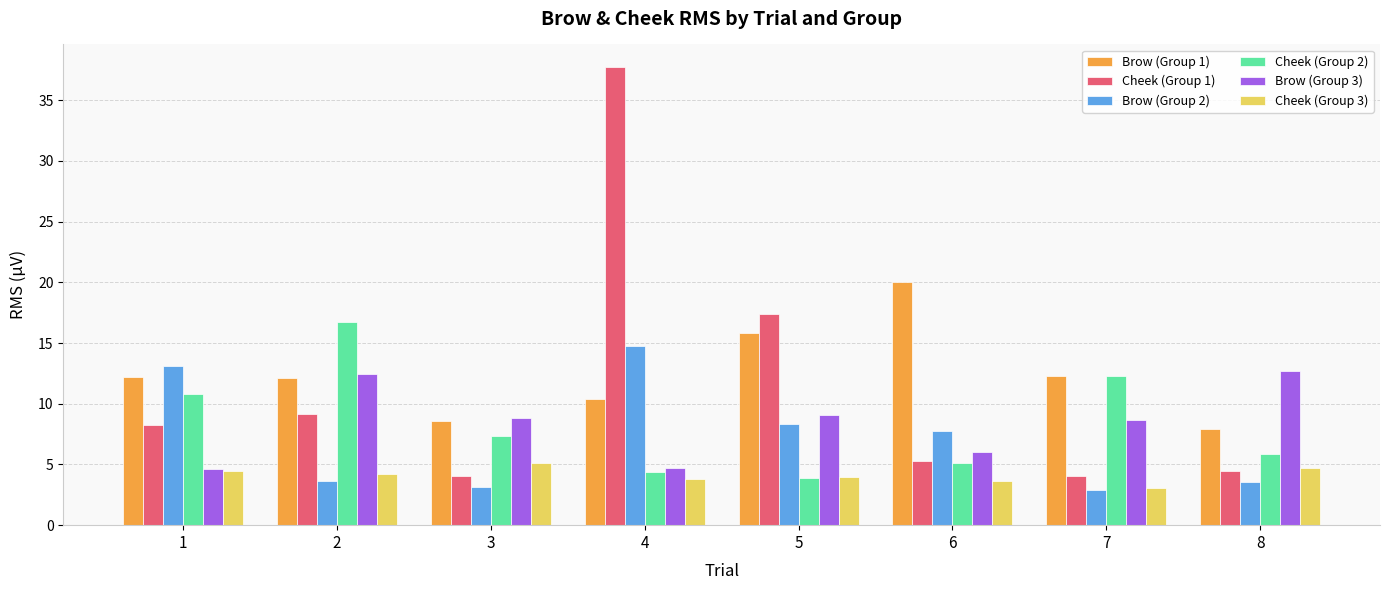

Read the Cheek (Group 1) value at 7.

4.0